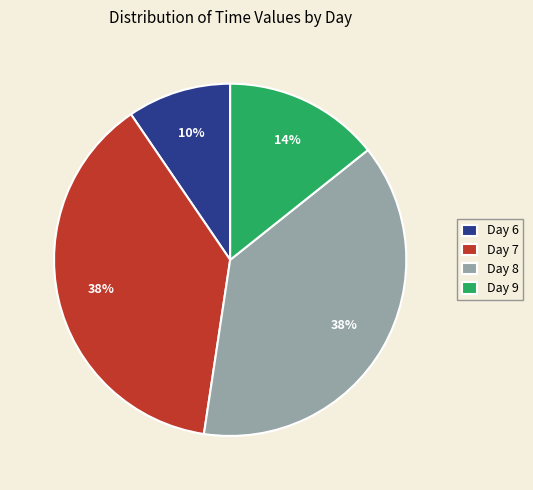

Is Day 8 the majority of the pie?

No